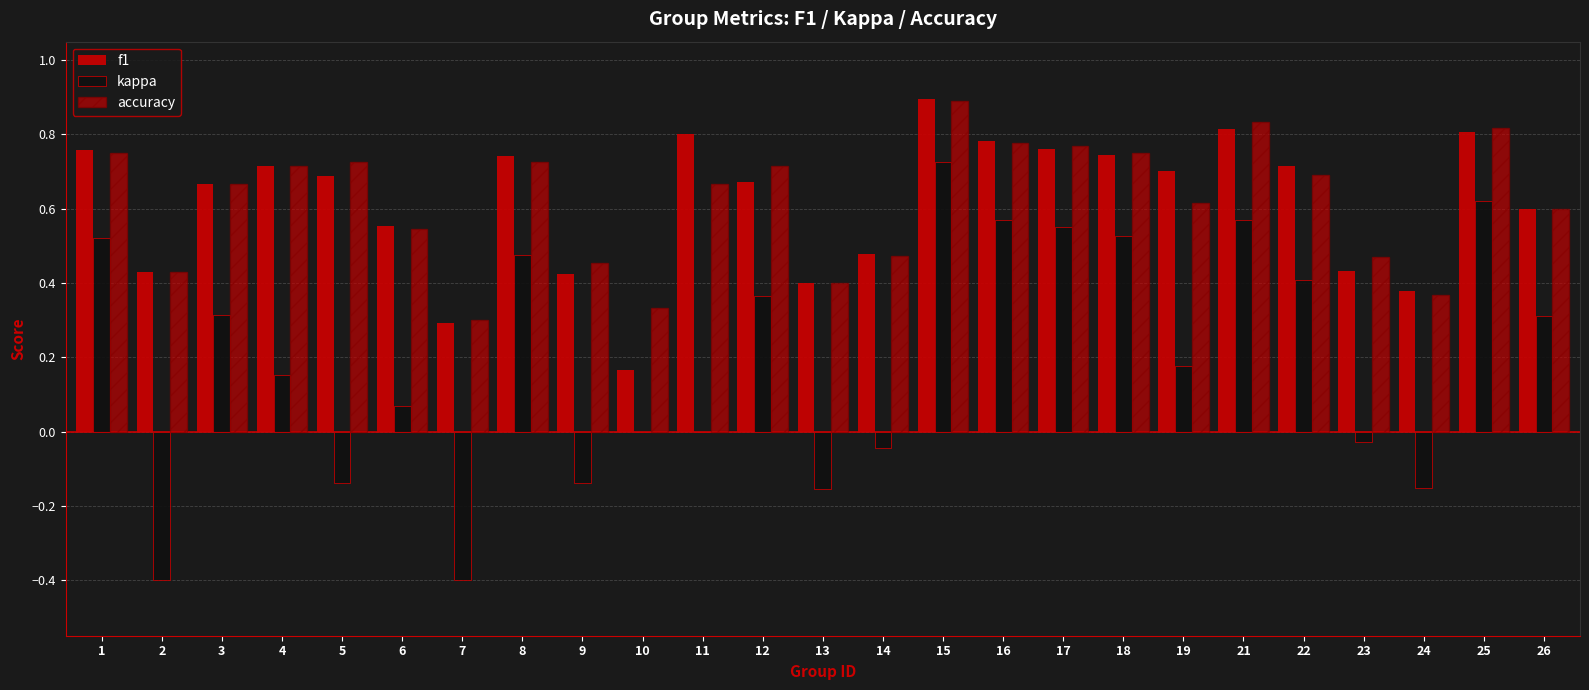

What is the difference between the second highest and minimum values in the kappa series?

1.0